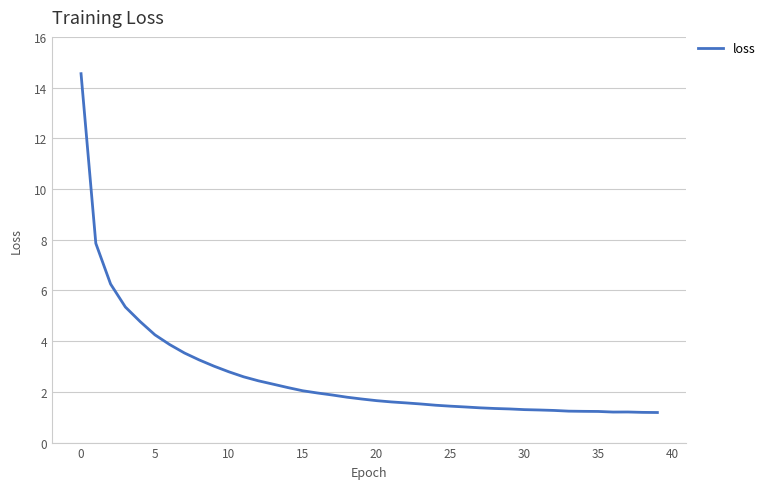

What is the smallest value displayed?

1.2